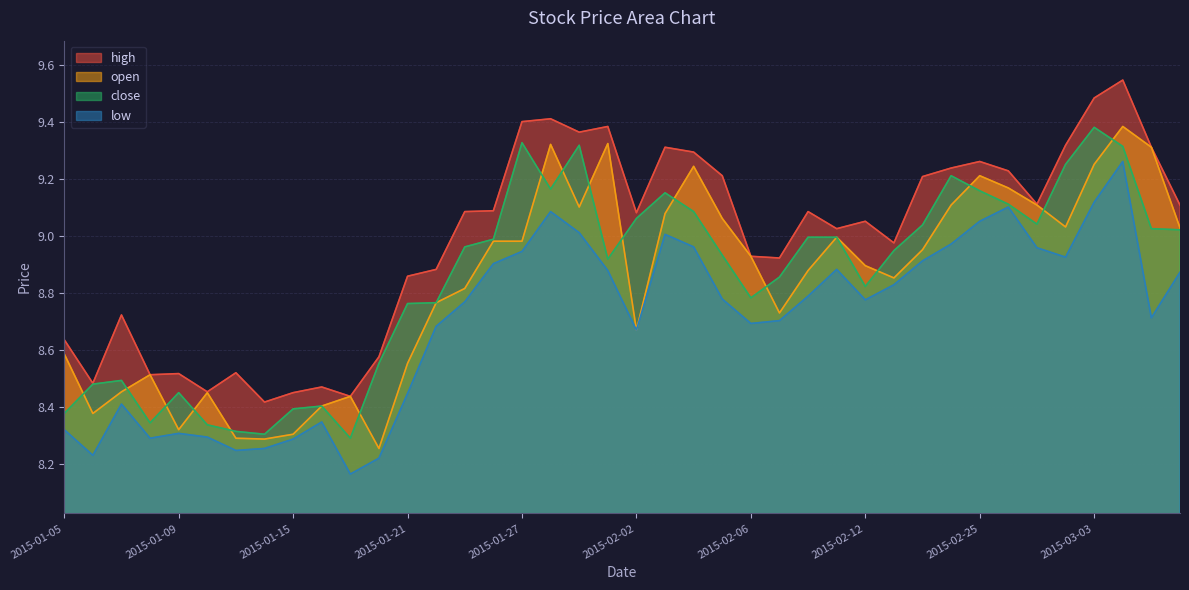

Where is the first local minimum for close?

2015-01-08